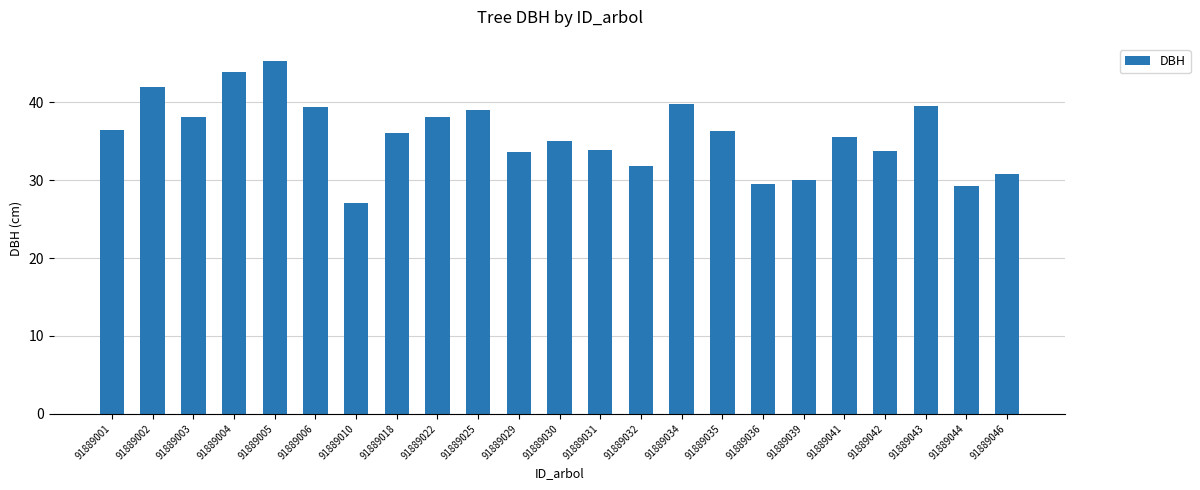

What is the average value?

35.8